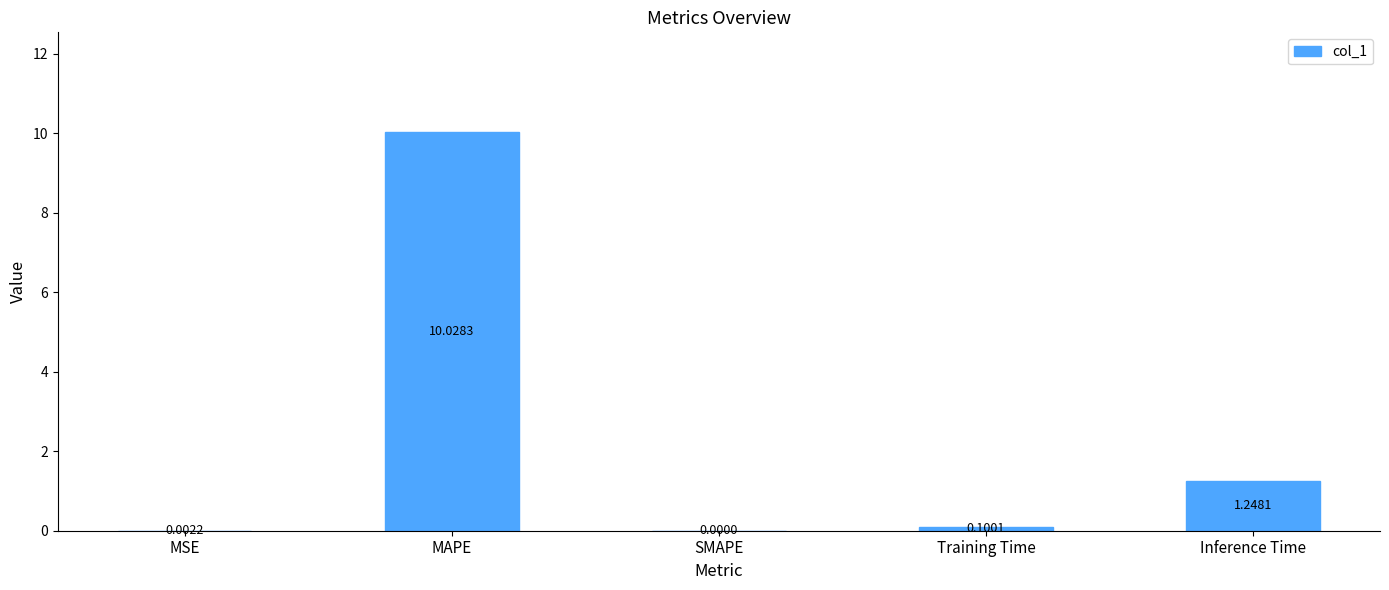

What is the difference between the values at Inference Time and Training Time?

1.1